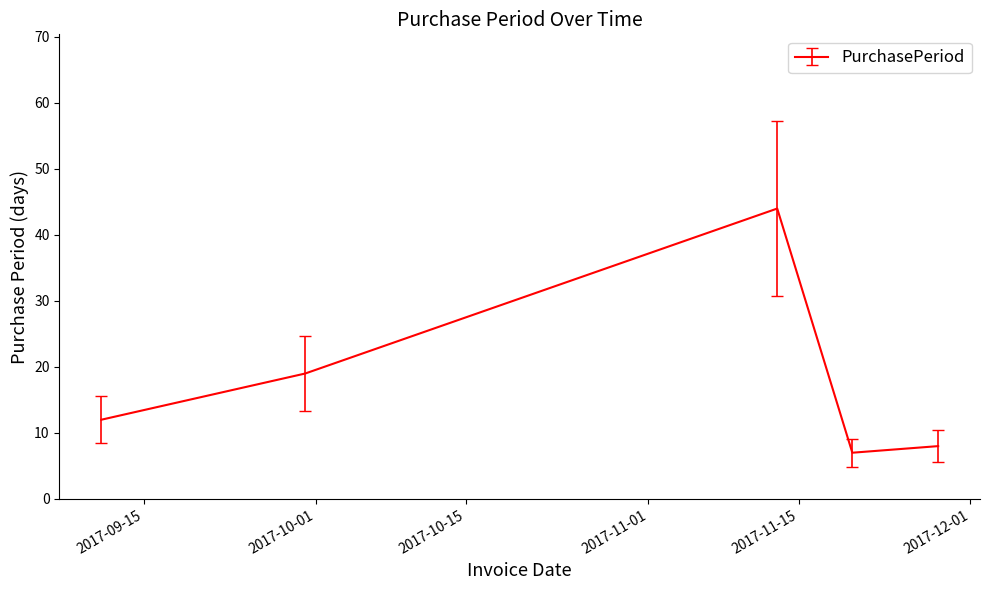

How many interior local peaks (higher than both neighbors) does the data have?

1